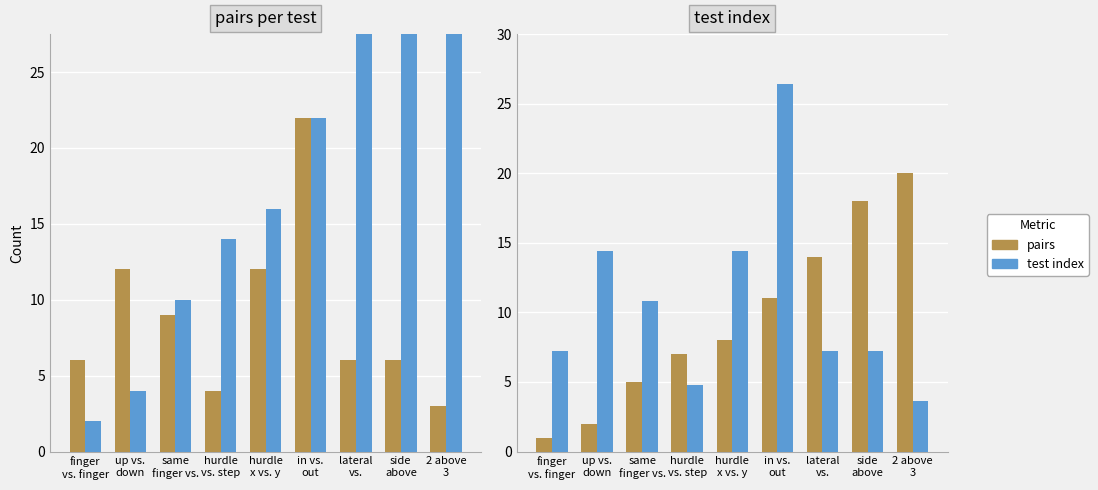

What is the spread (max minus min) of values at lateral
vs.?

22.0